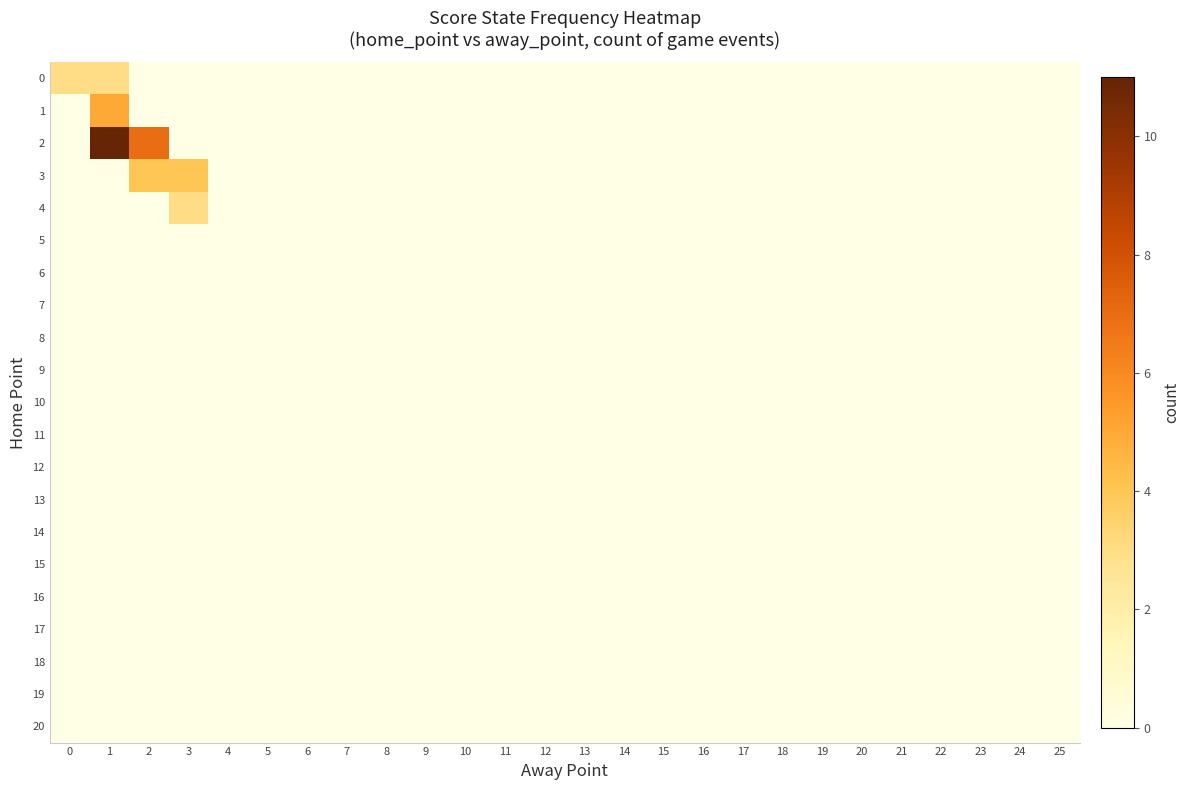

Which series has the widest spread of values?

2